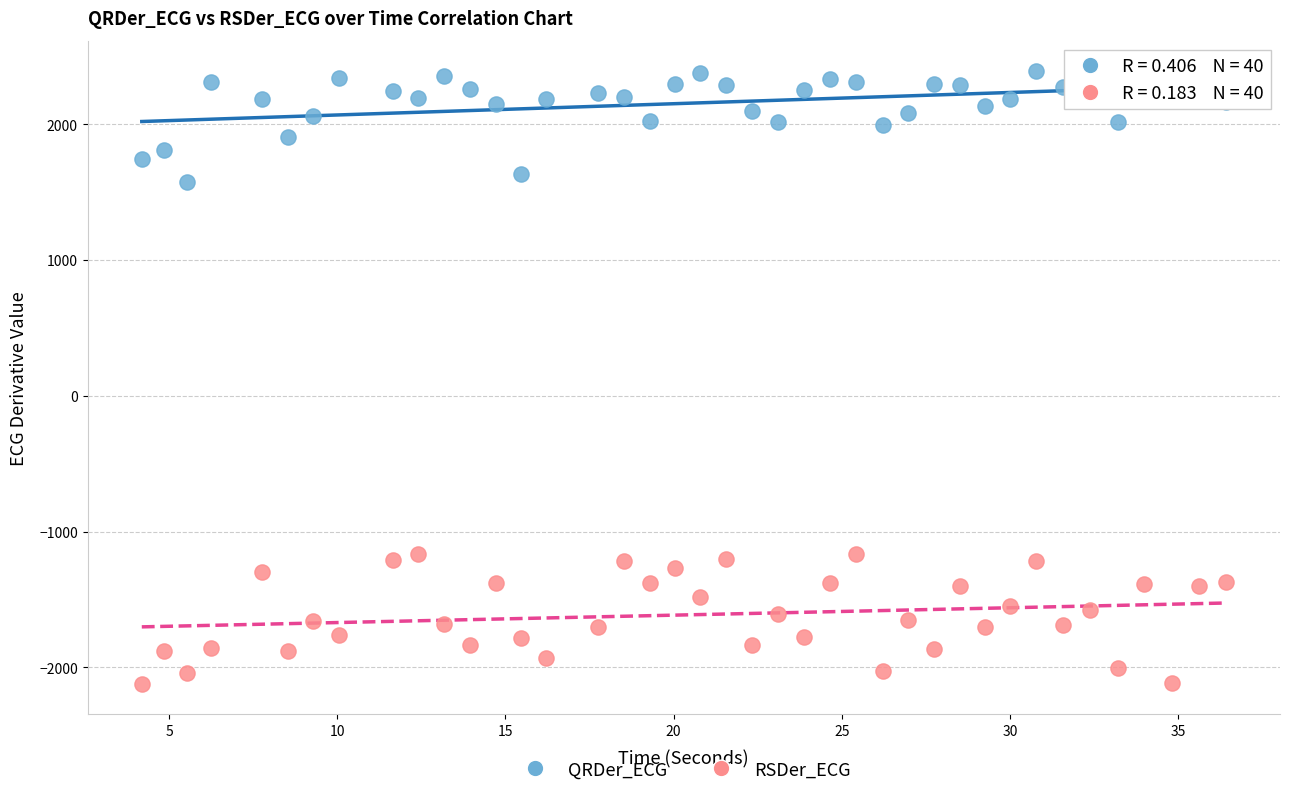

Which series reaches the minimum Y coordinate?

RSDer_ECG